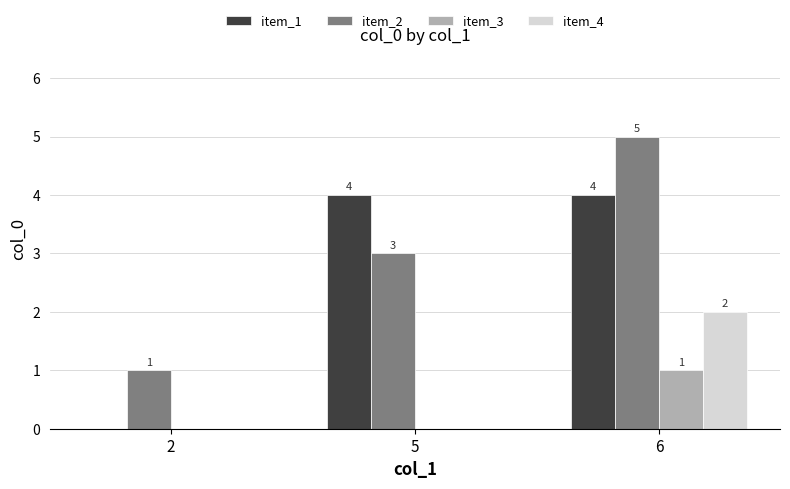

How many item_1 values are between 0 and 4?

3